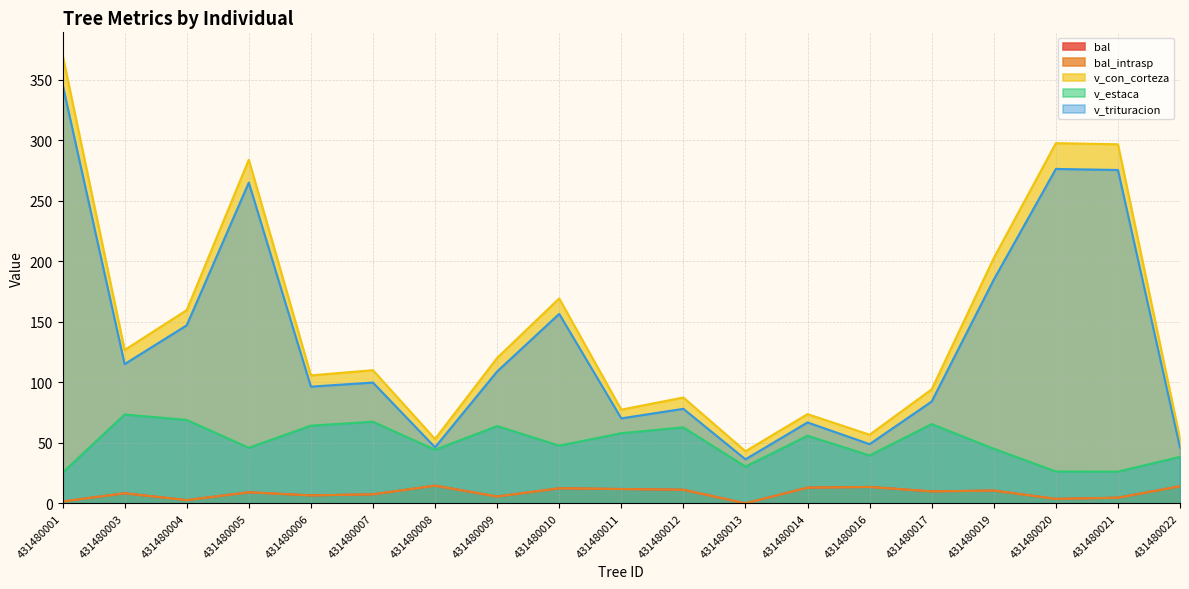

Does the chart display data point markers on the line(s)?

No